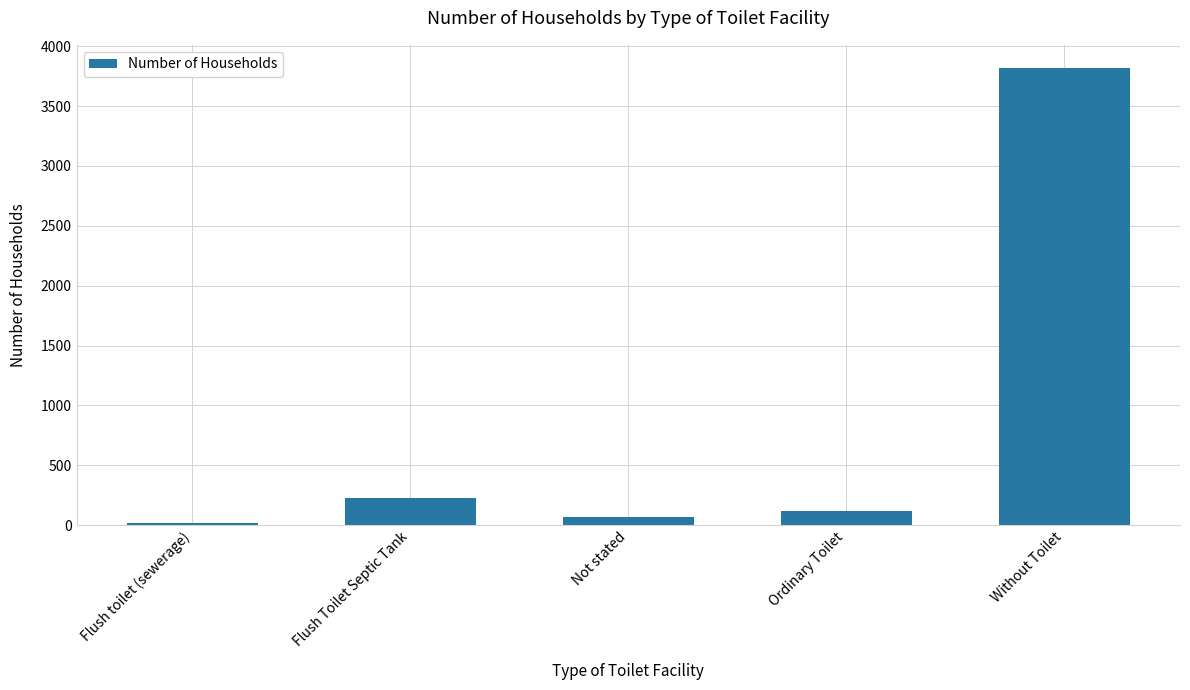

The value at Flush Toilet Septic Tank is 406. True or false?

False